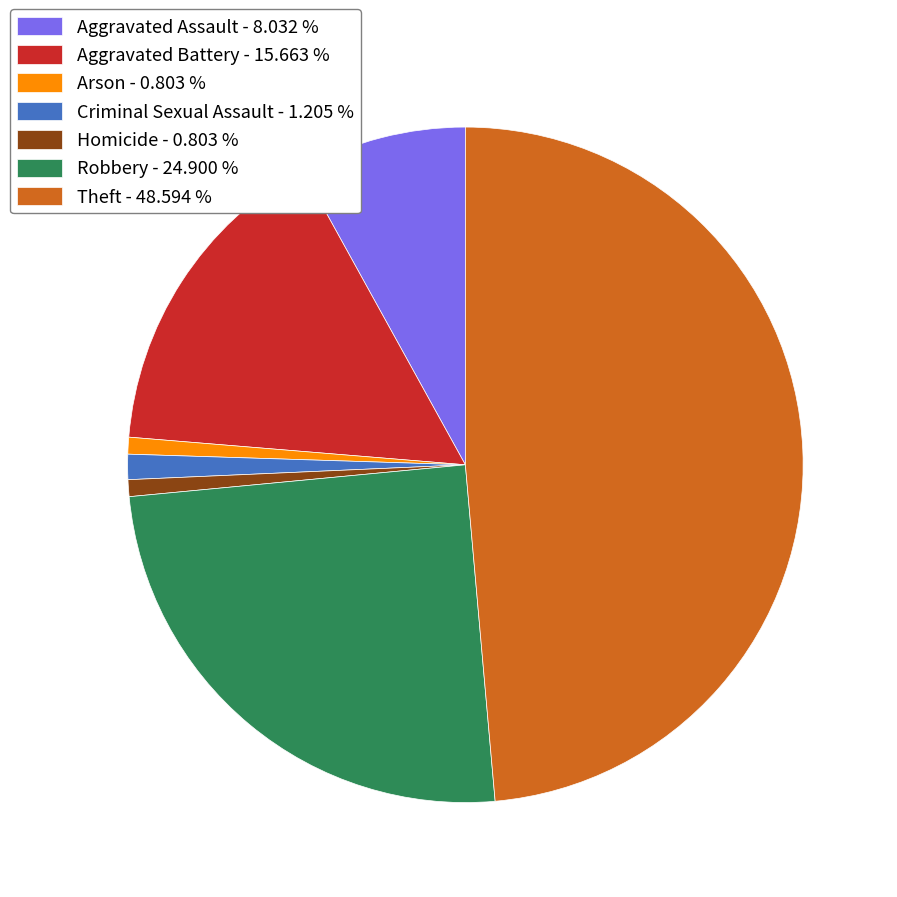

Is there any slice that represents more than half of the pie?

No